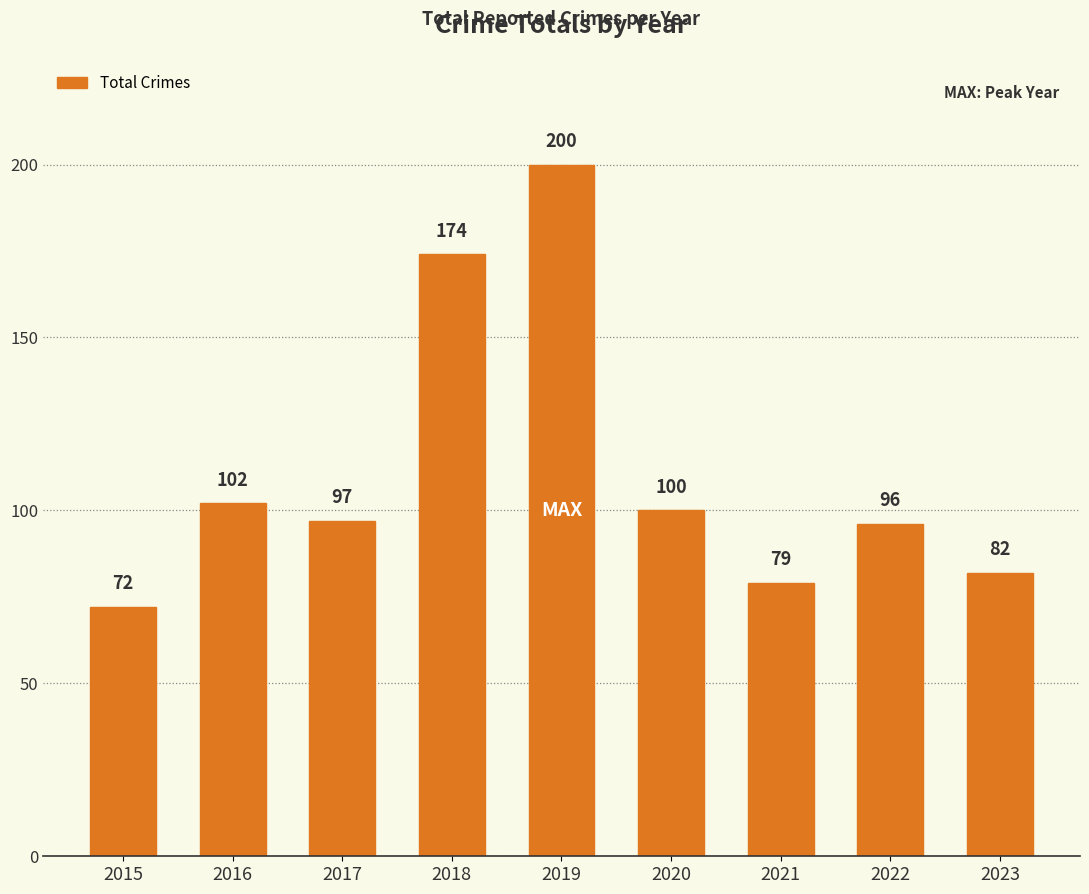

Where is the data nearest to the value 136?

2016